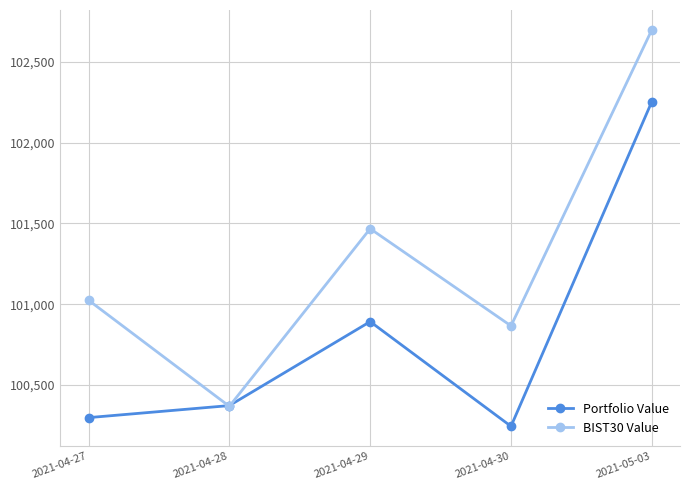

At which label is Portfolio Value closest to 101249?

2021-04-29